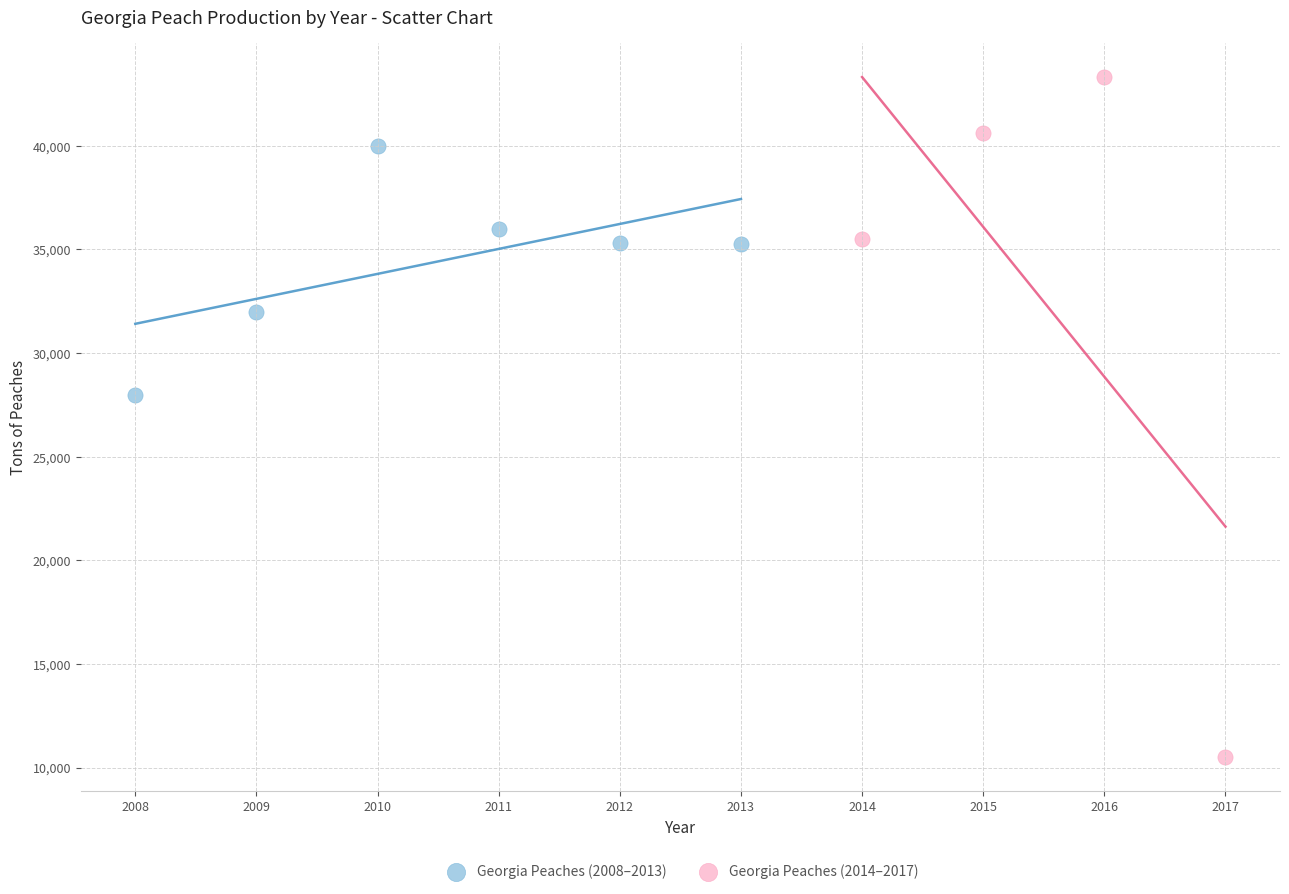

Which series contains the lowest Y value?

Georgia Peaches (2014–2017)